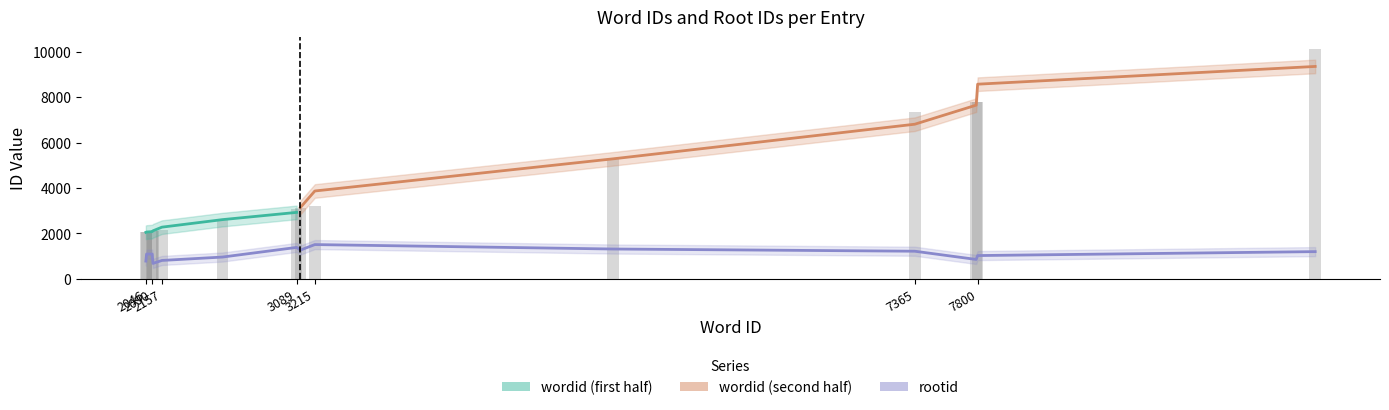

Reading right to left, extract all data points from this chart.

10135	7800	7790	7365	5278	3215	3115	3089	2575	2157	2095	2090	2051	2046